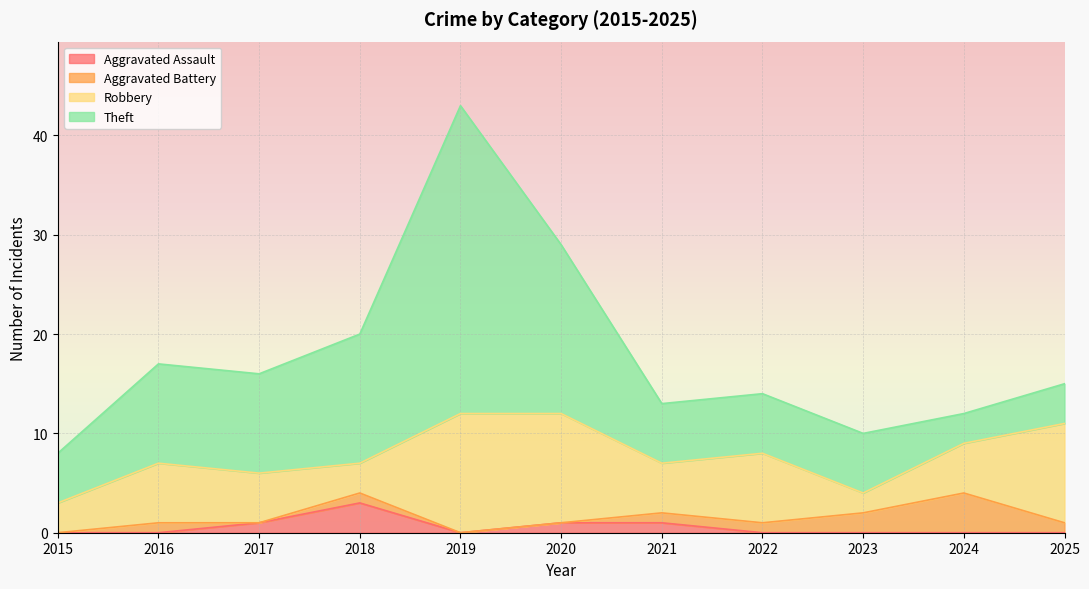

What is the value of the Aggravated Battery point at the 10th from the left?

4